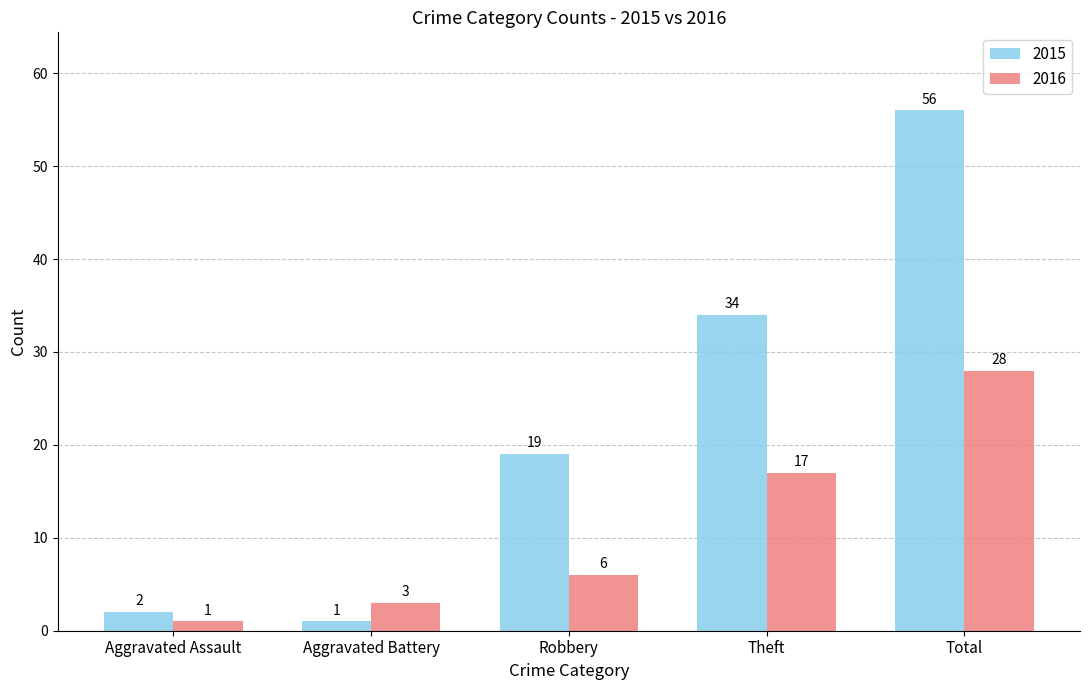

What is the value of the 2016 bar at the 3rd from the left?

6